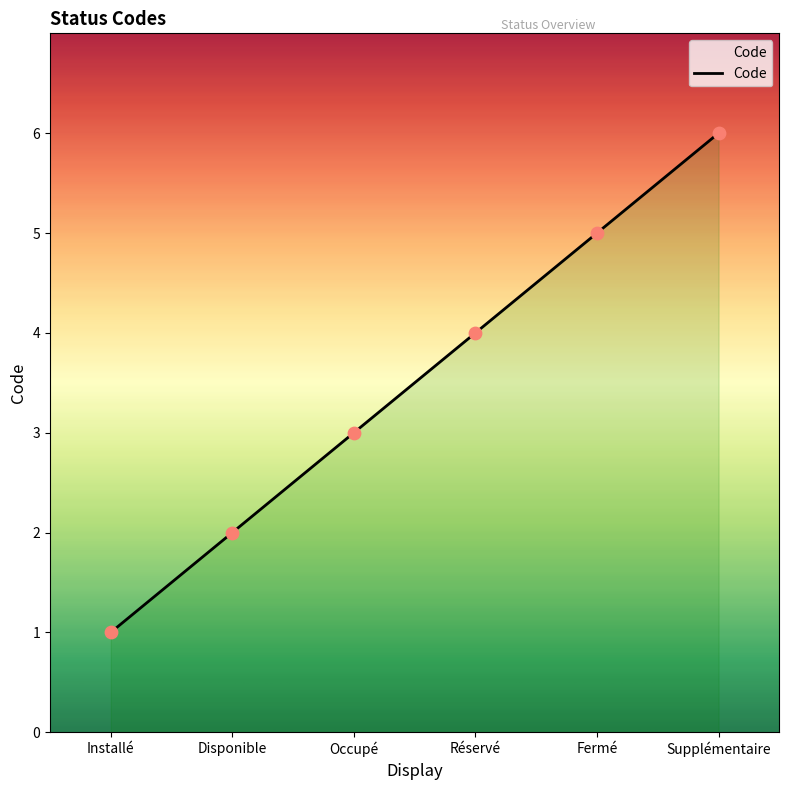

Approximately how many times larger is the value at Fermé compared to Installé?

5.0